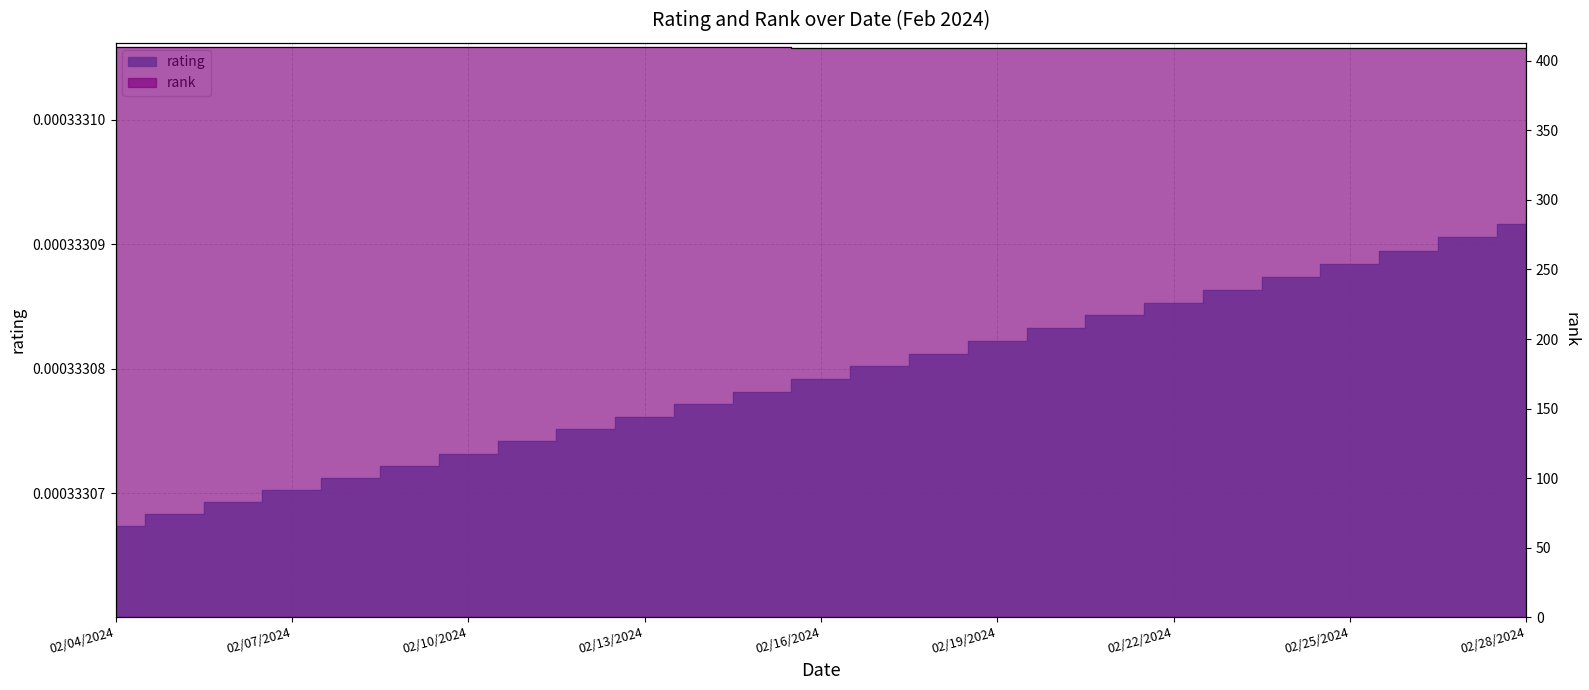

Count the values in the range 409 to 410.

25